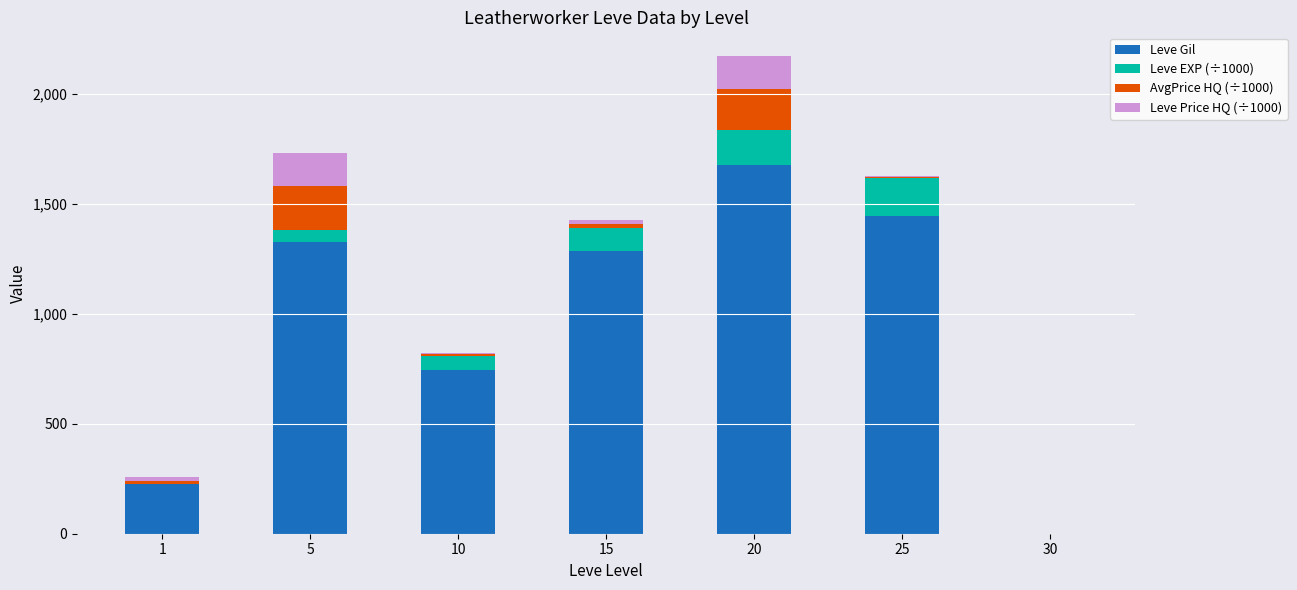

What is the maximum value for Leve Gil?

1677.0